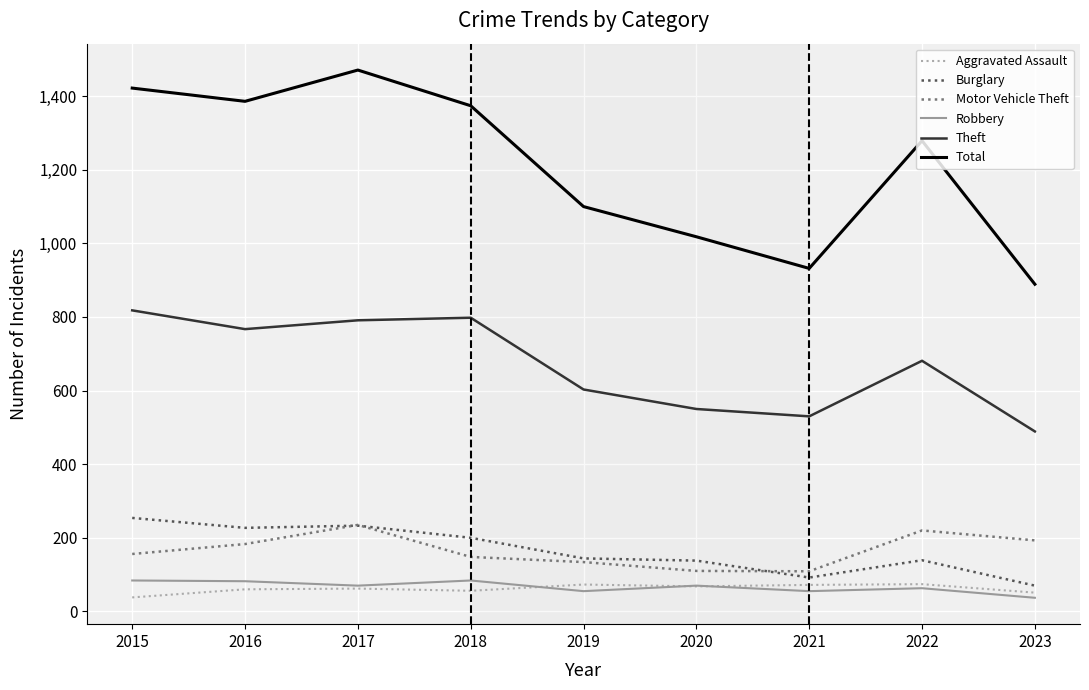

True or false: Robbery has more than 1 points higher than both neighbors.

True